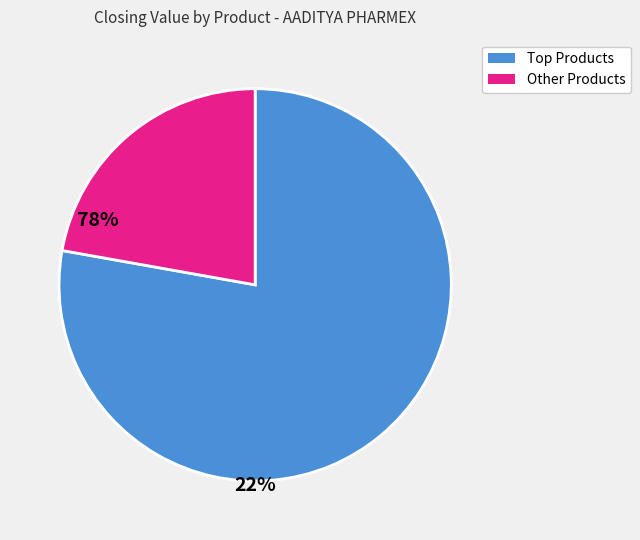

What is the smallest slice in the pie chart?

Other Products